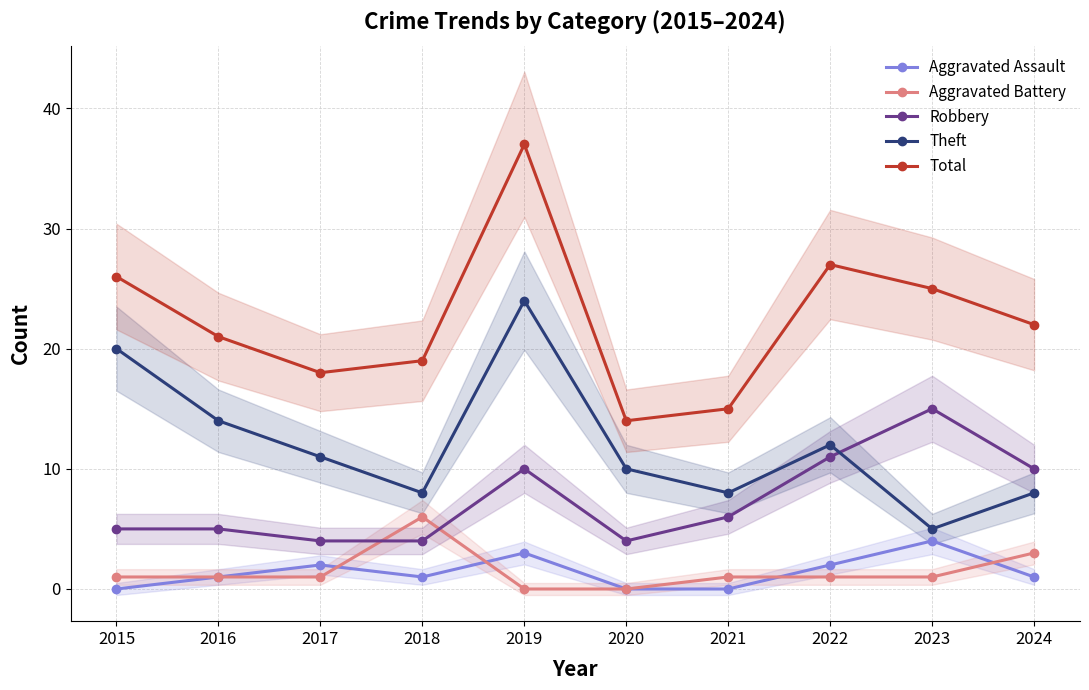

The value of Theft at 2019 is 24. True or false?

True